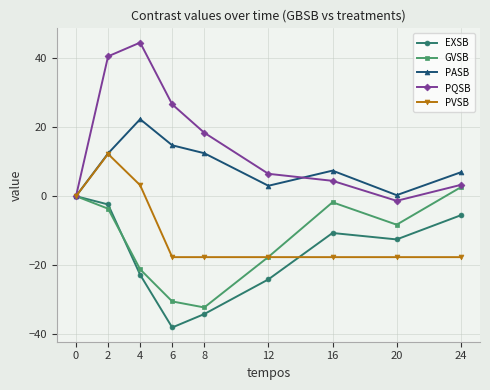

Is it true that PQSB equals 18.4 at 8?

True